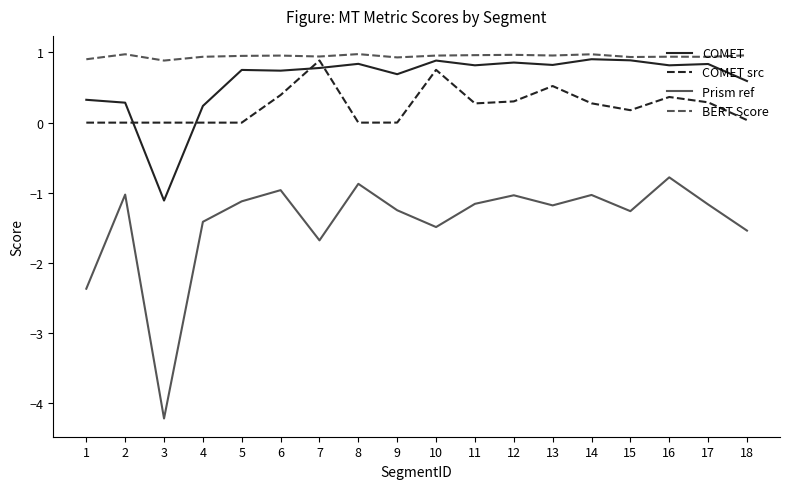

Which series has the largest total across all categories?

BERT Score